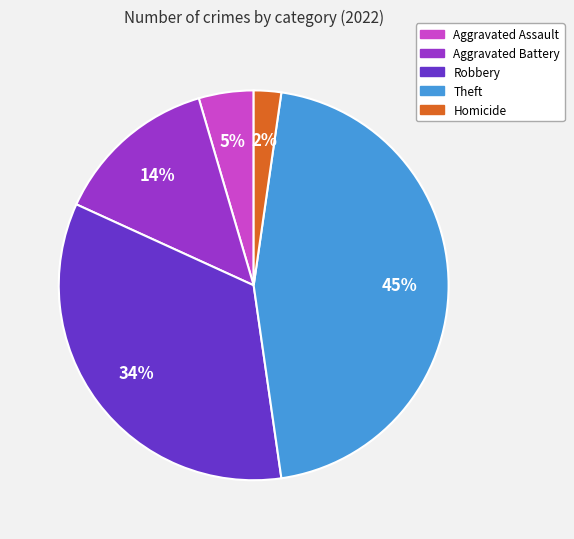

To the nearest percent, what is the average slice percentage?

20%